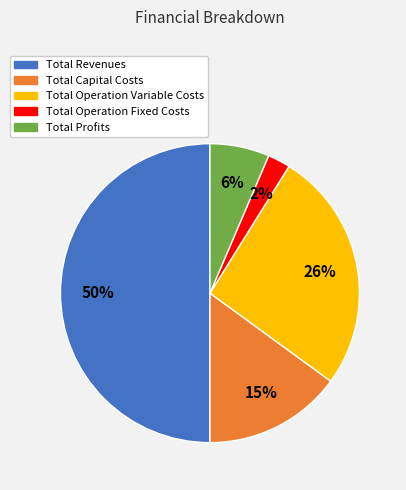

Which category has the biggest portion of the pie?

Total Revenues